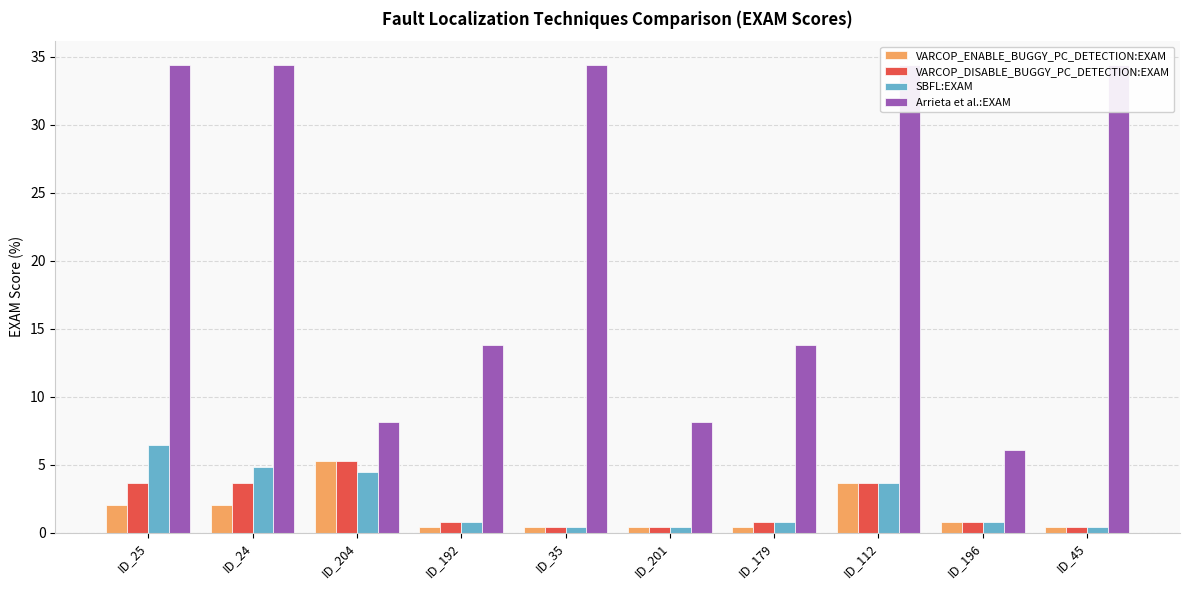

List the series in order of their peak value, highest first.

Arrieta et al.:EXAM, SBFL:EXAM, VARCOP_ENABLE_BUGGY_PC_DETECTION:EXAM, VARCOP_DISABLE_BUGGY_PC_DETECTION:EXAM